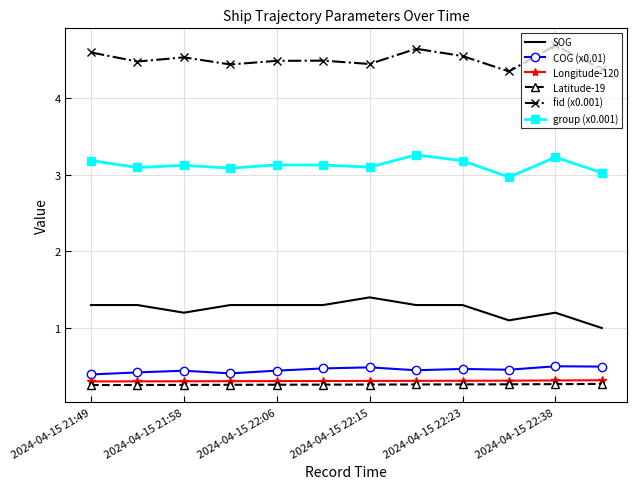

How many categories are shown in the chart?

12